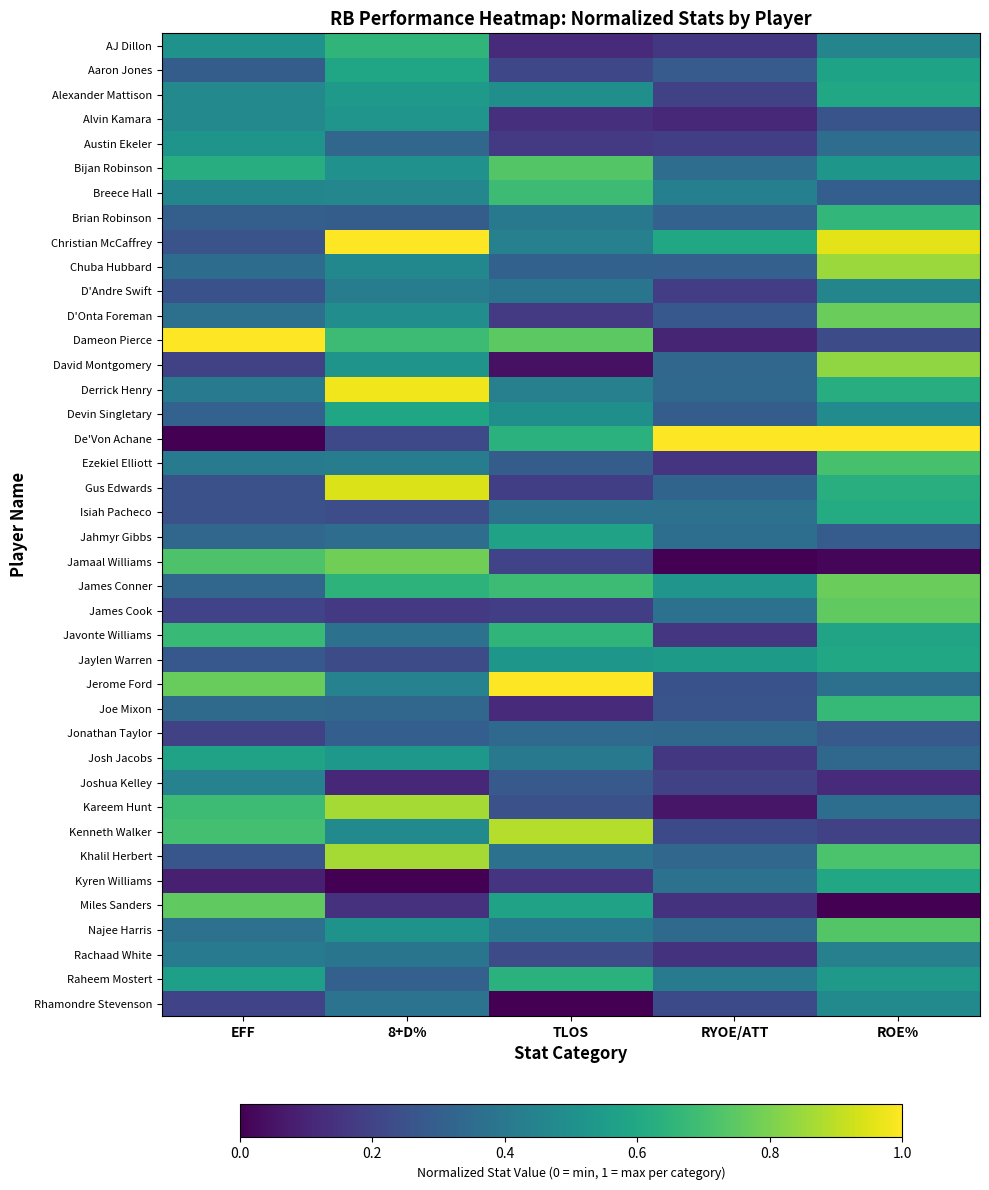

Which series has the widest spread of values?

De'Von Achane